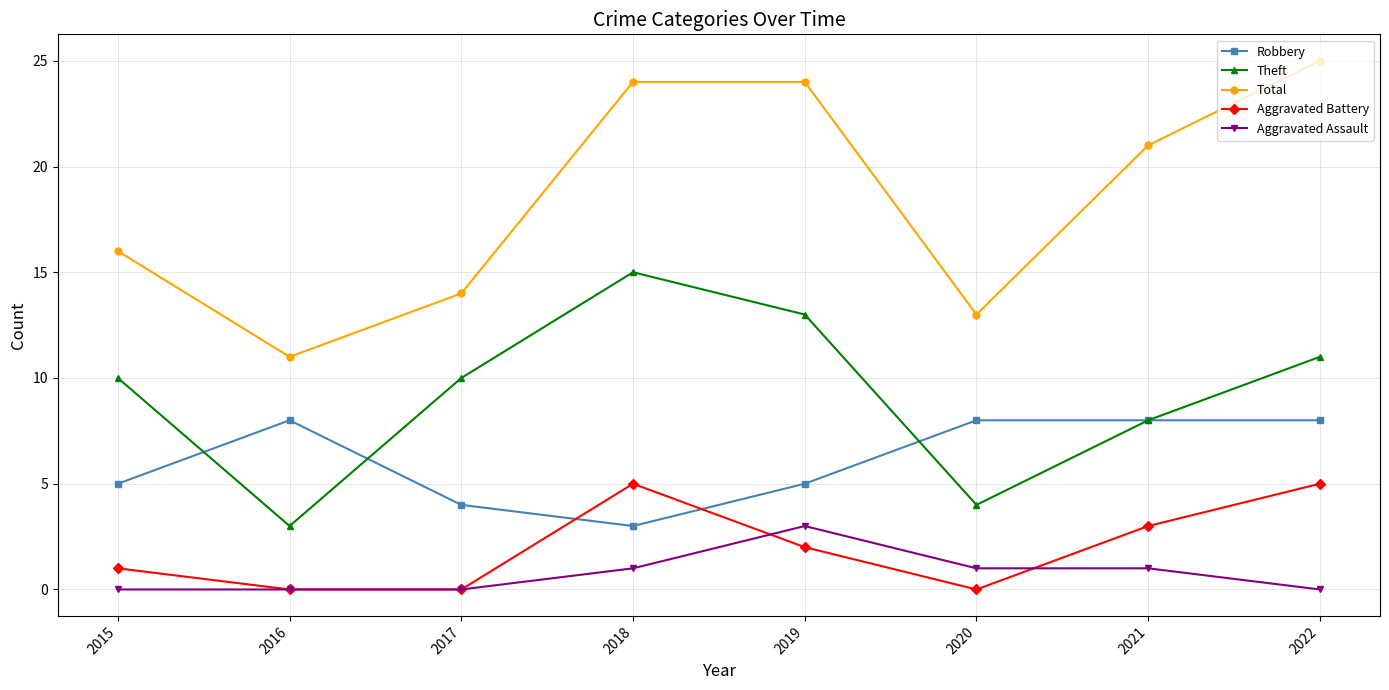

How many interior local peaks does the Theft series have?

1